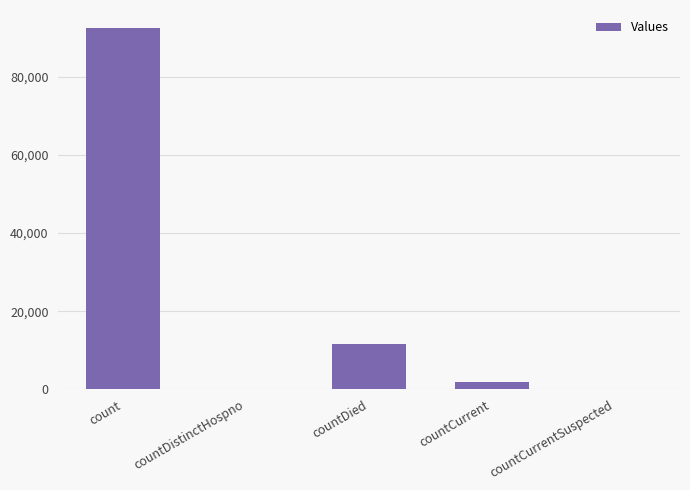

What is the sum of all values?

105909